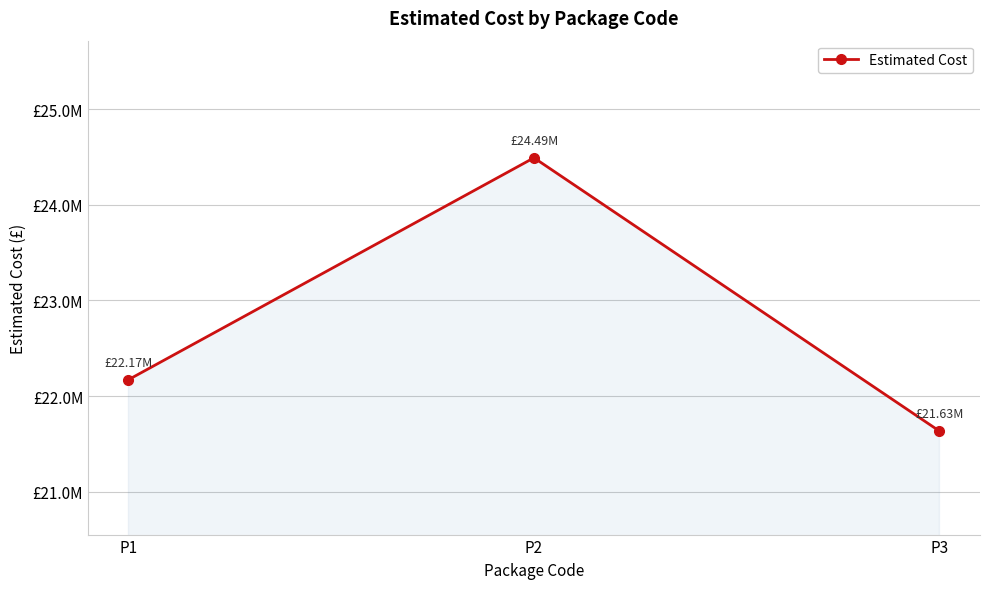

Which label corresponds to the largest value in the chart?

P2